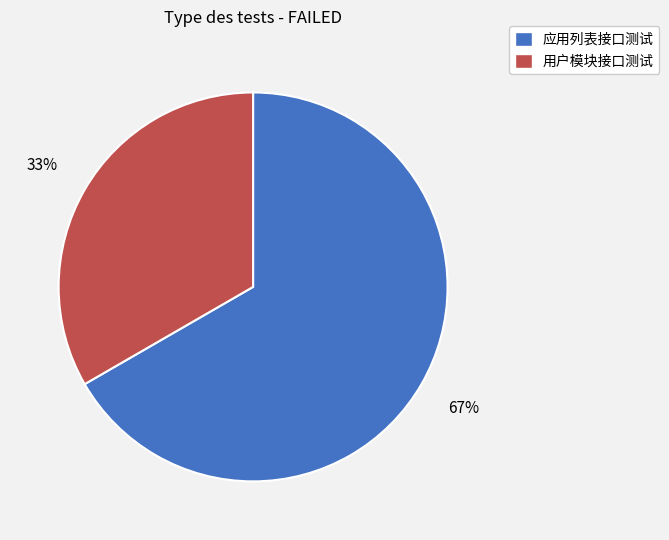

What is the largest slice in the pie chart?

应用列表接口测试